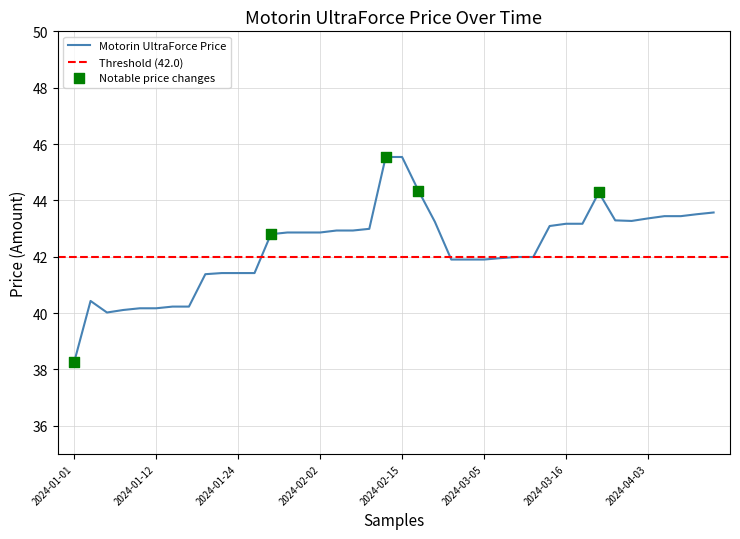

What is the change in value from 2024-03-13 to 2024-03-15?

+1.1